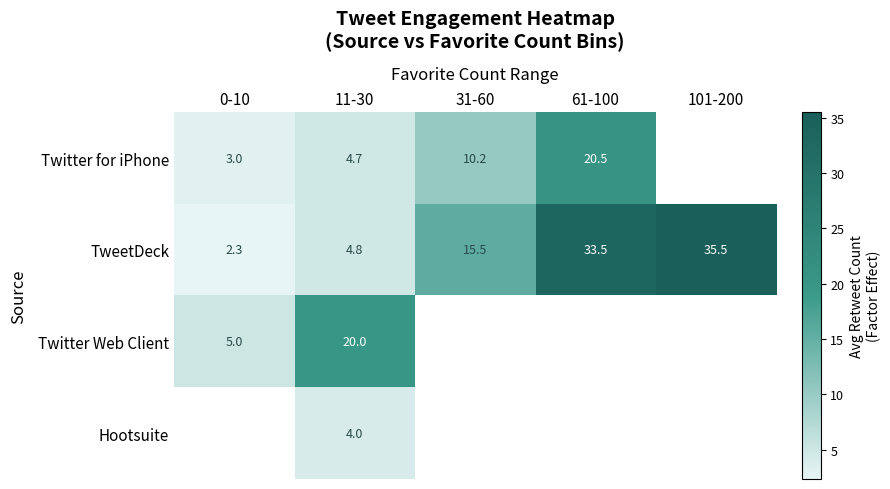

Read the row_0 value at 31-60.

10.2